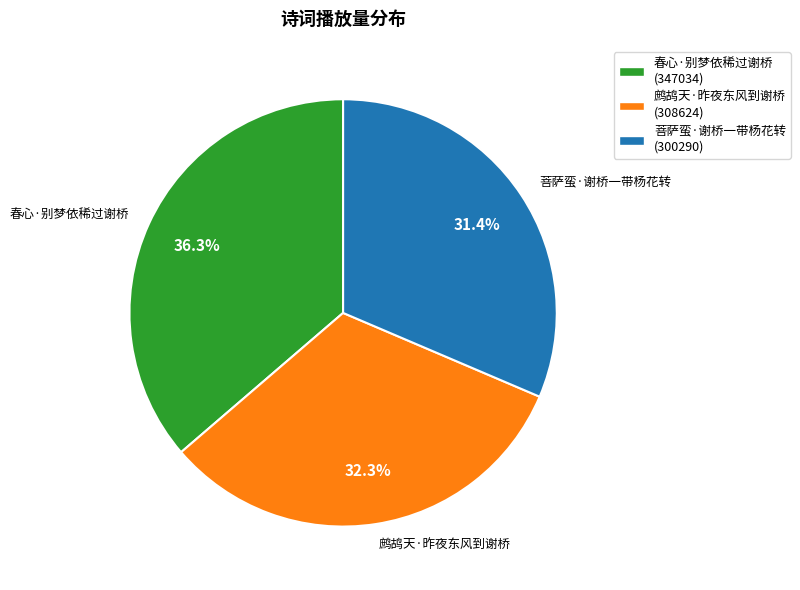

What percentage is the 鹧鸪天·昨夜东风到谢桥 slice, to the nearest percent?

32%